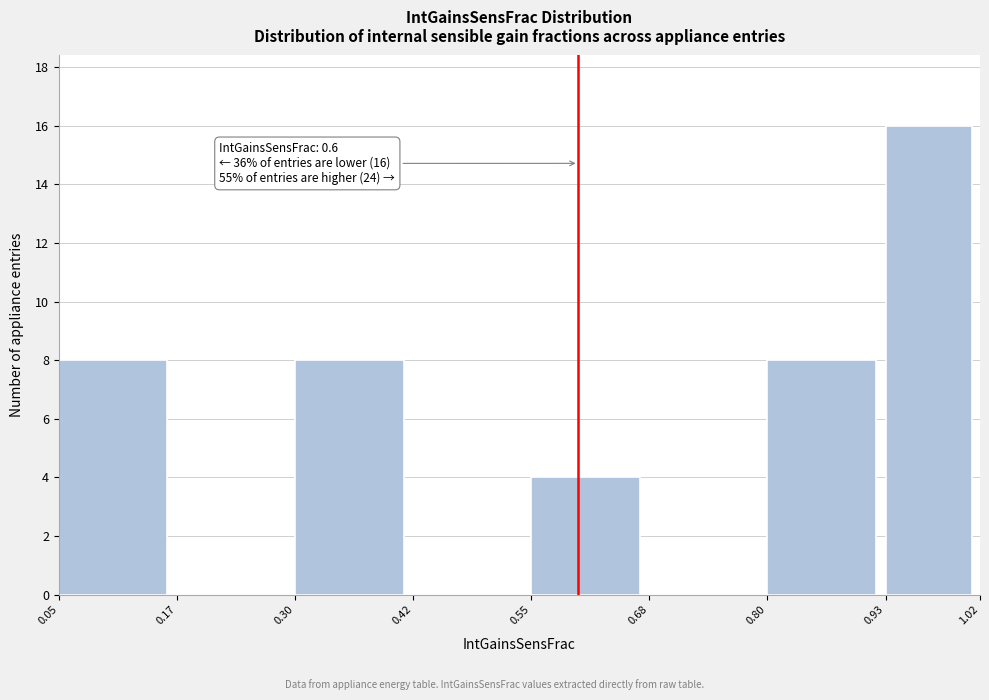

Which range on the x-axis has the tallest bar?

0.93 to 1.02